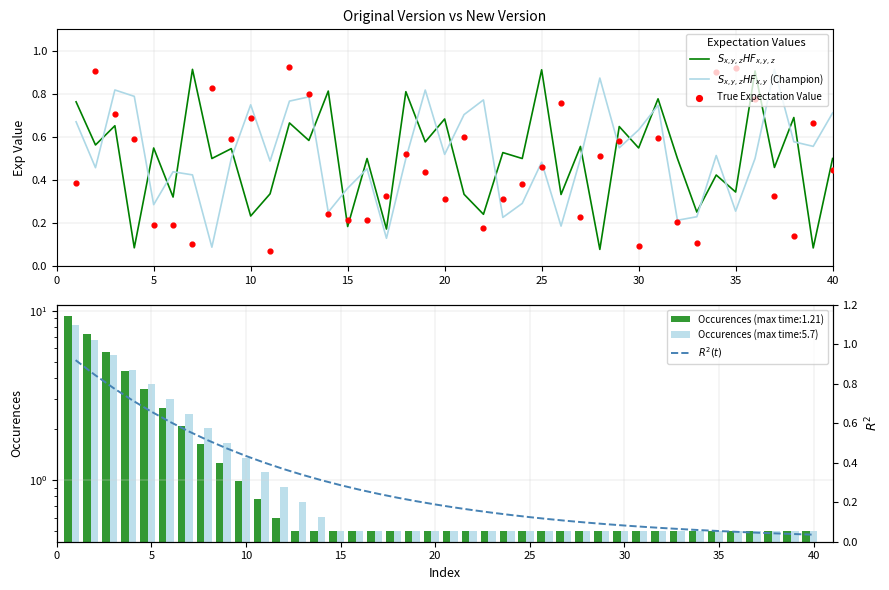

At how many categories does at least one series exceed 0?

40